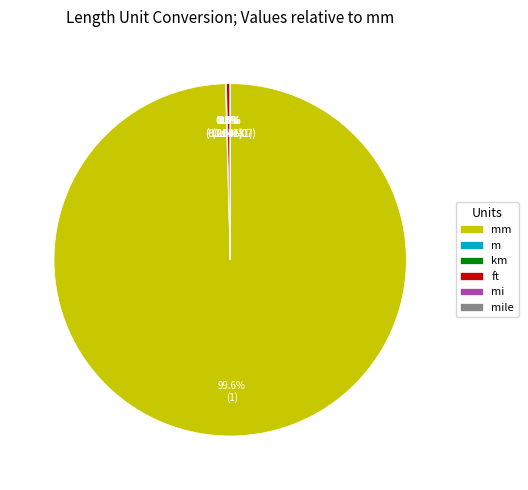

To the nearest percent, what is the average slice percentage?

17%